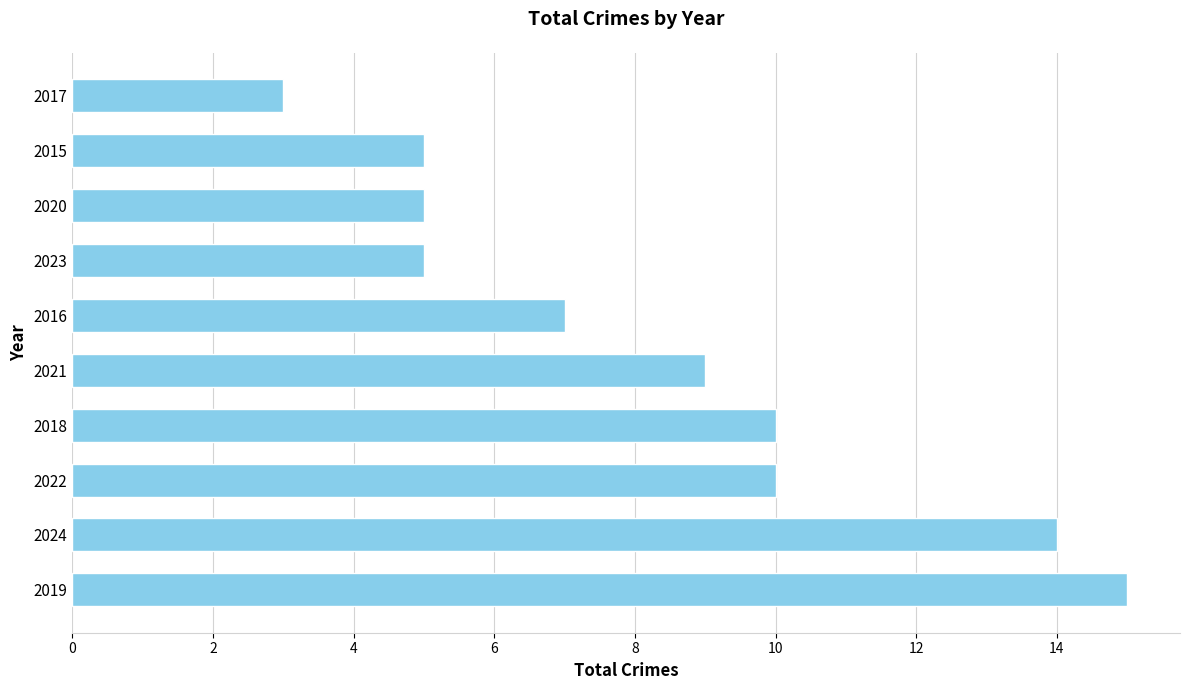

What is the average value?

8